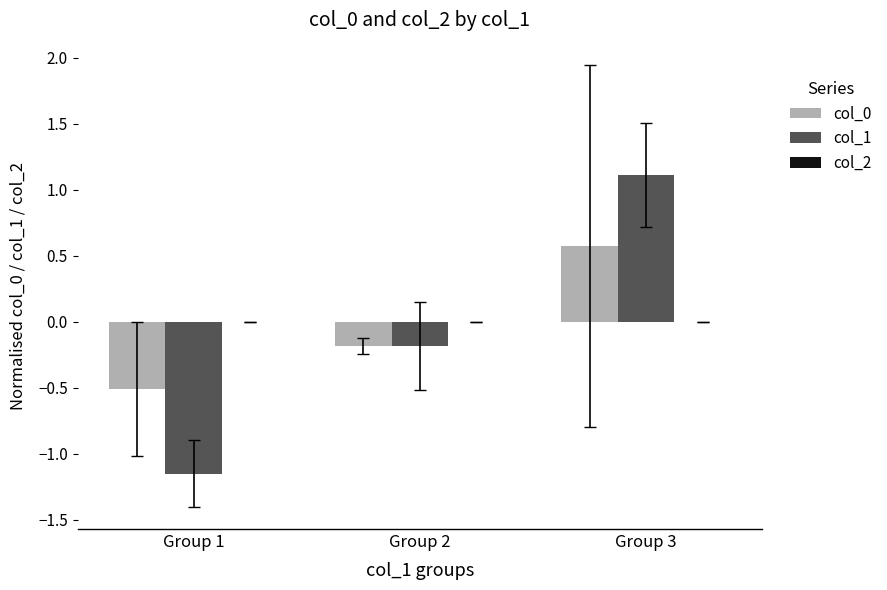

Which series has the largest total across all categories?

col_0